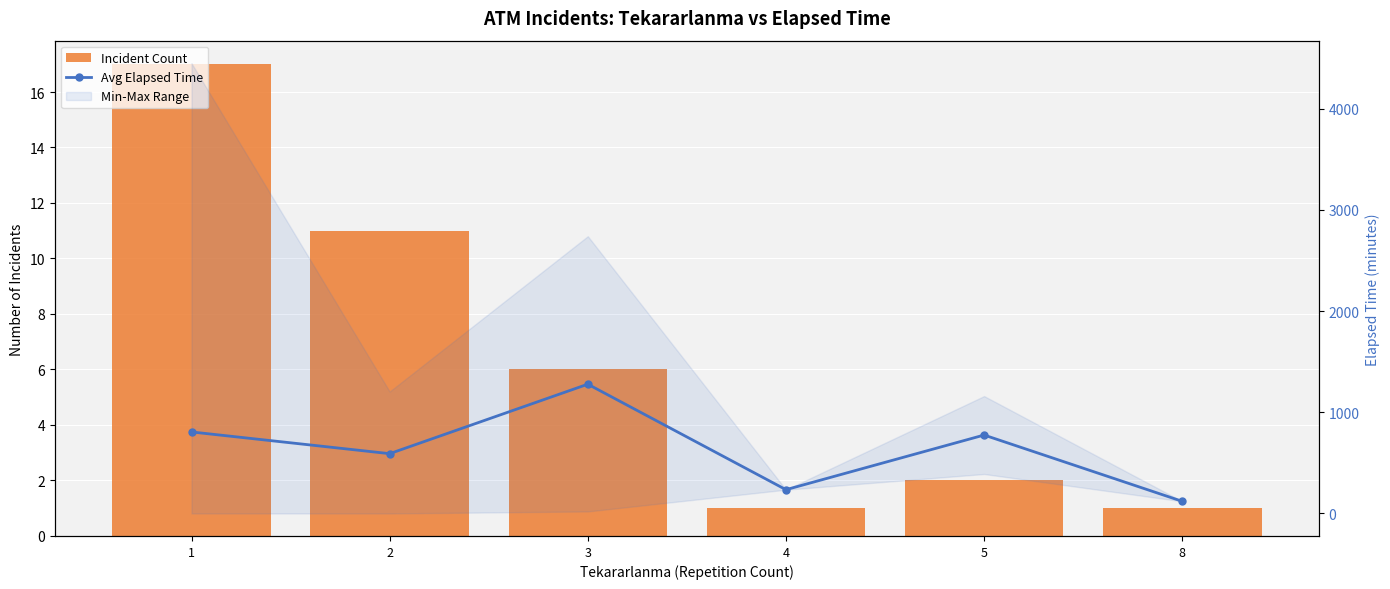

What is the average value of the Avg Elapsed Time series?

634.0